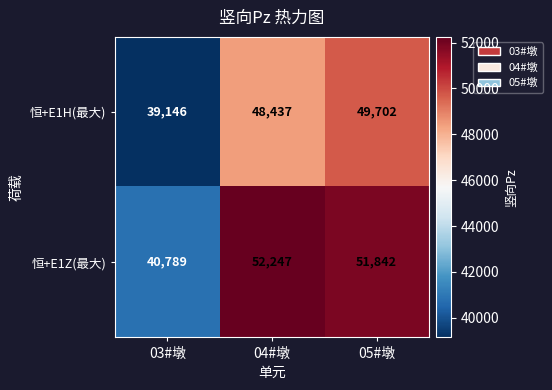

How many 恒+E1H(最大) values are between 39146 and 49702?

3